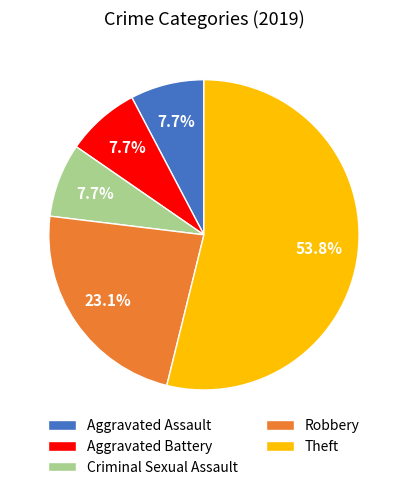

To the nearest percent, what is the difference between the Criminal Sexual Assault and Robbery slice percentages?

15%